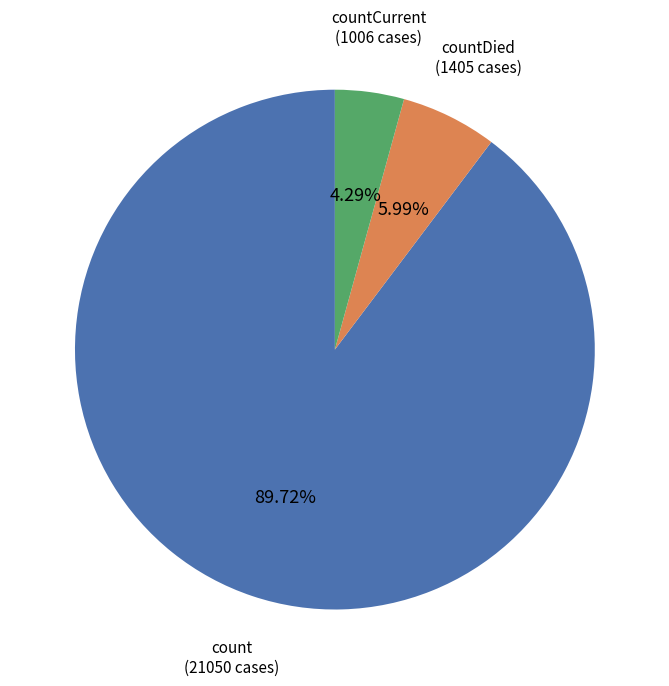

Is there a majority slice in this chart?

Yes